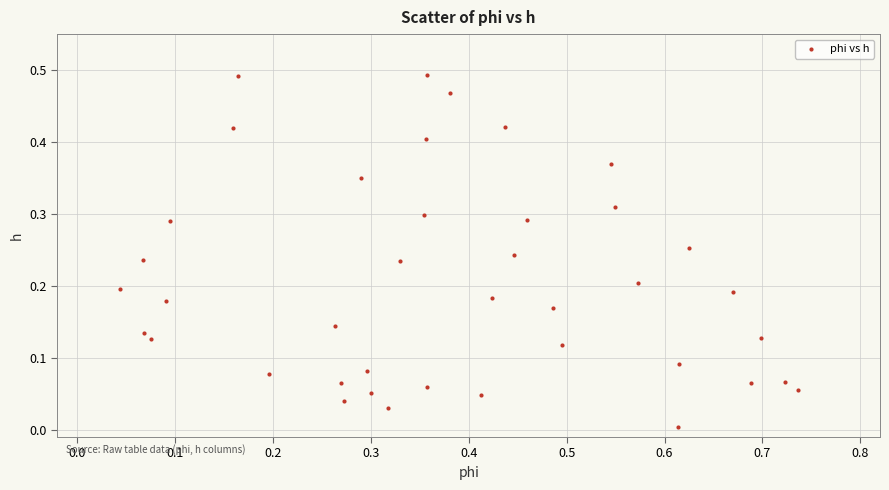

What is the range of X values (max minus min)?

0.7